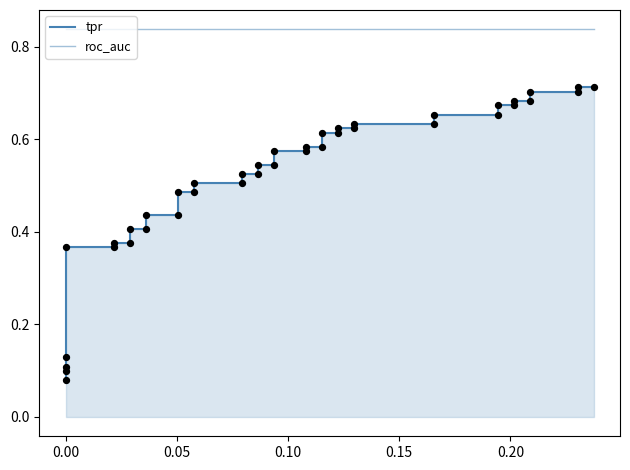

What are all the series names shown in the legend?

tpr, roc_auc